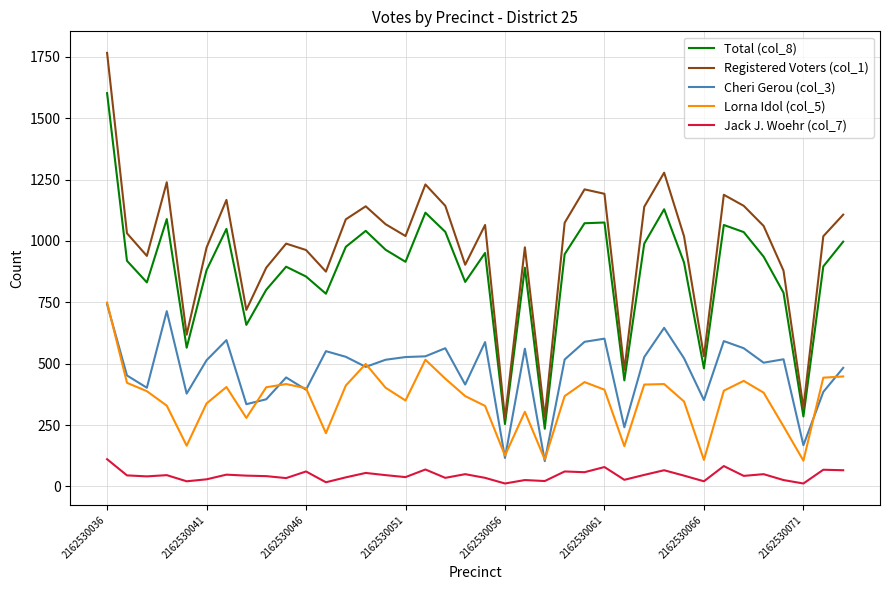

What is the sum of all Jack J. Woehr (col_7) values?

1715